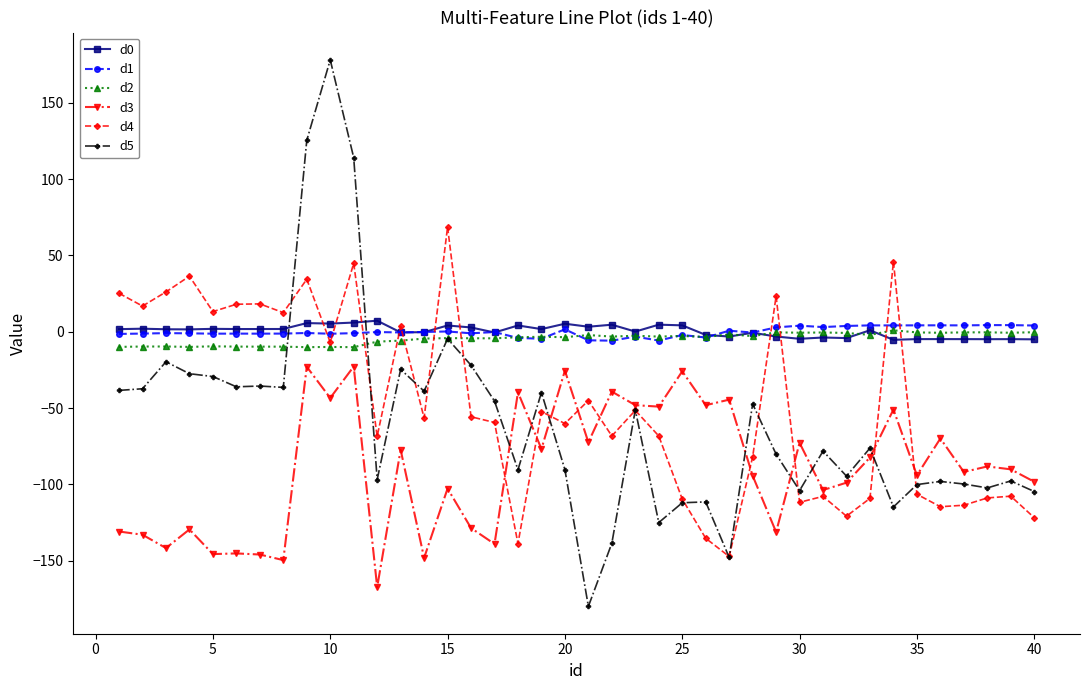

What is the sum of all d1 values?

-0.9